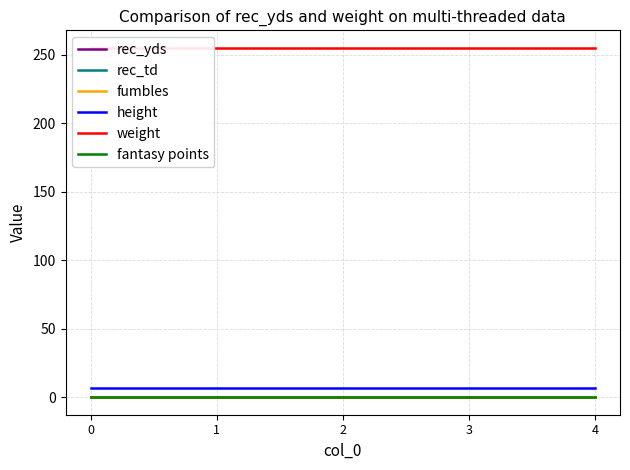

What is the difference between the highest and lowest values at 3?

255.0